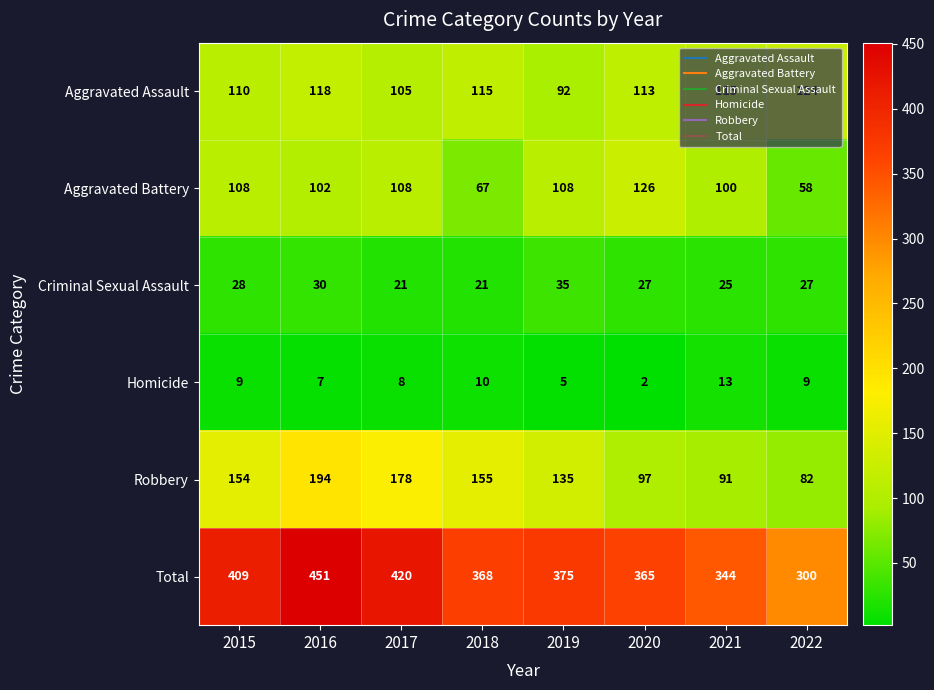

Which series changed the most between 2019 and 2022?

Total